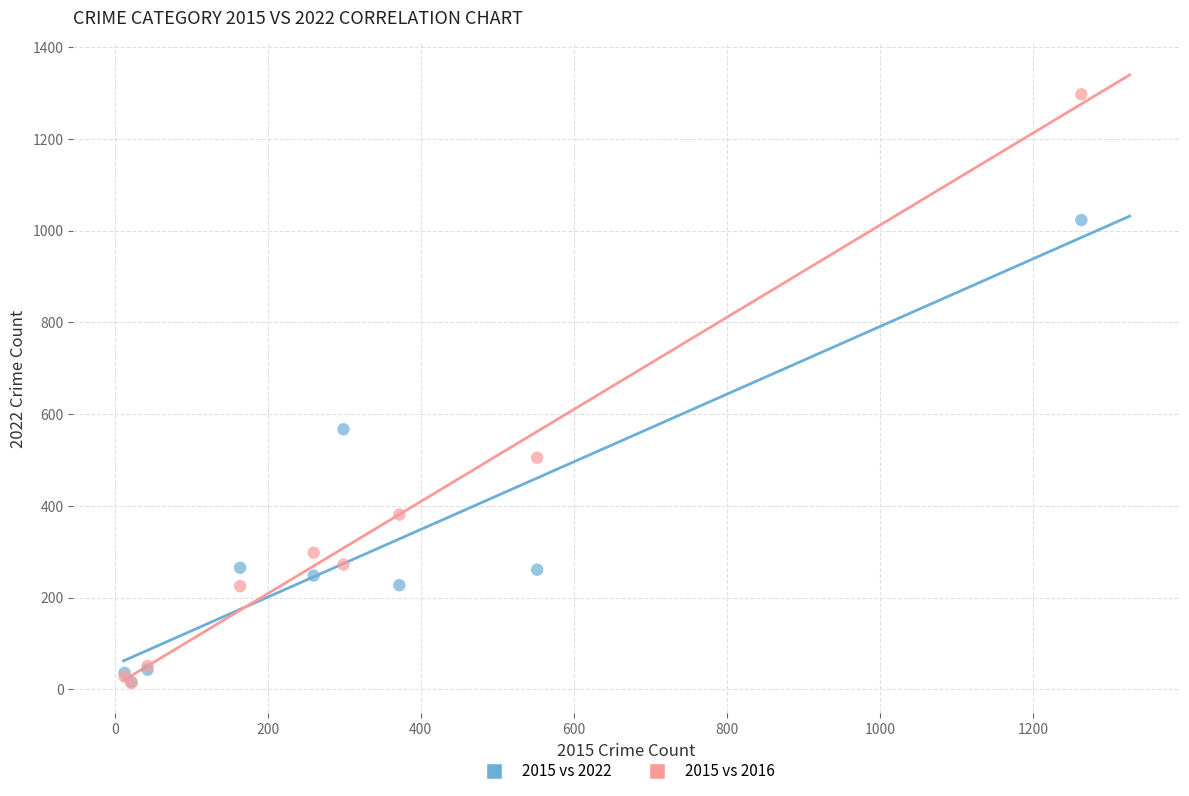

Across all series, what Y value is closest to 655?

567